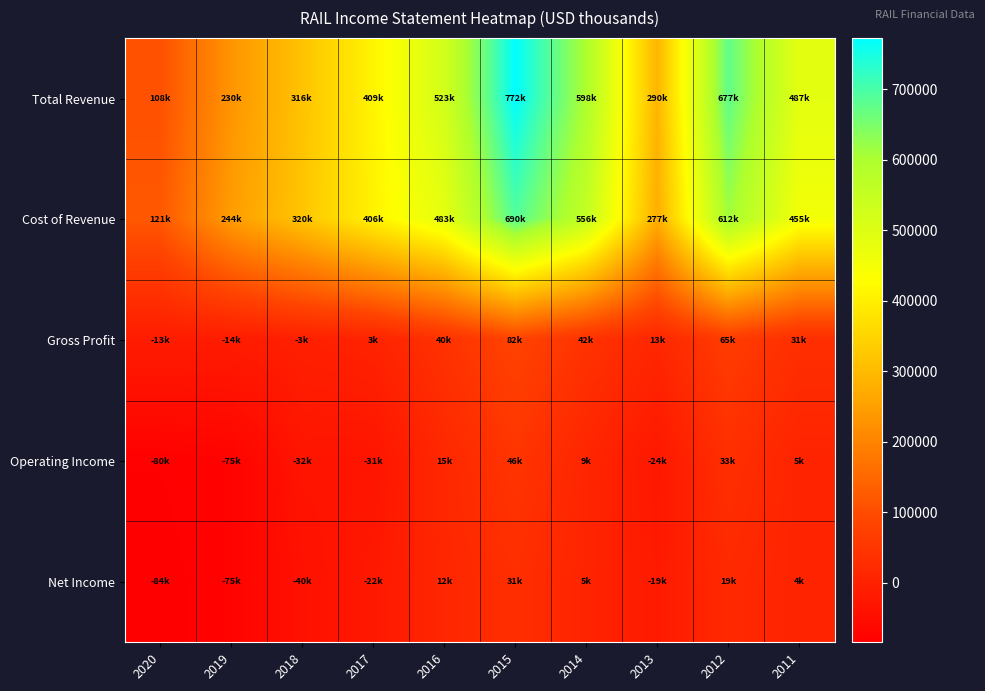

Reading left to right, what are all the values shown in this chart?

Total Revenue: 2020=108400	2019=230000	2018=316500	2017=409500	2016=523700	2015=772900	2014=598500	2013=290400	2012=677400	2011=487000
Cost of Revenue: 2020=121900	2019=244300	2018=320100	2017=406500	2016=483600	2015=690200	2014=556200	2013=277200	2012=612500	2011=455000
Gross Profit: 2020=-13500	2019=-14300	2018=-3600	2017=3000	2016=40200	2015=82700	2014=42300	2013=13200	2012=65000	2011=31900
Operating Income: 2020=-80600	2019=-75600	2018=-32100	2017=-31800	2016=15800	2015=46800	2014=9500	2013=-24100	2012=33200	2011=5500
Net Income: 2020=-84400	2019=-75200	2018=-40600	2017=-22600	2016=12300	2015=31800	2014=5900	2013=-19300	2012=19100	2011=4900